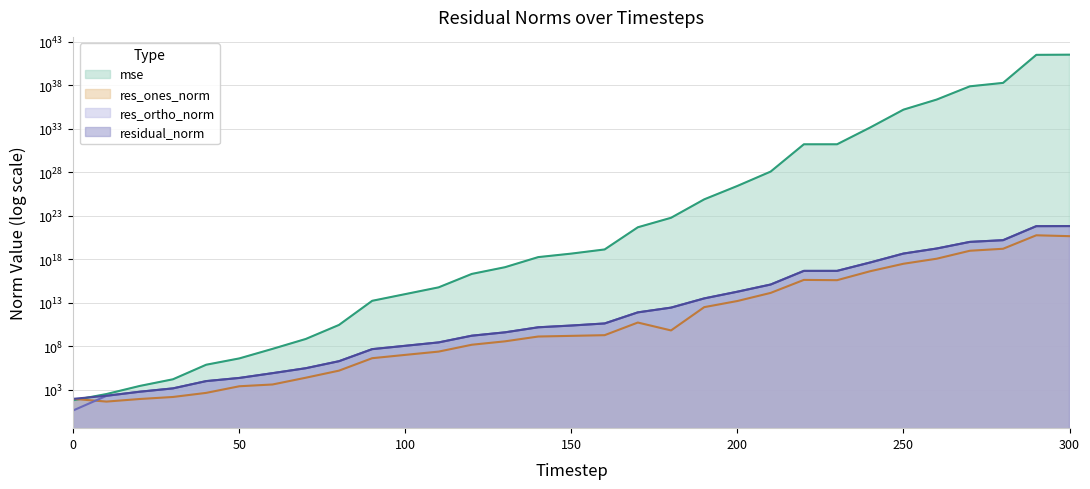

Is it true that mse equals 19386047418099936.0 at 120?

True